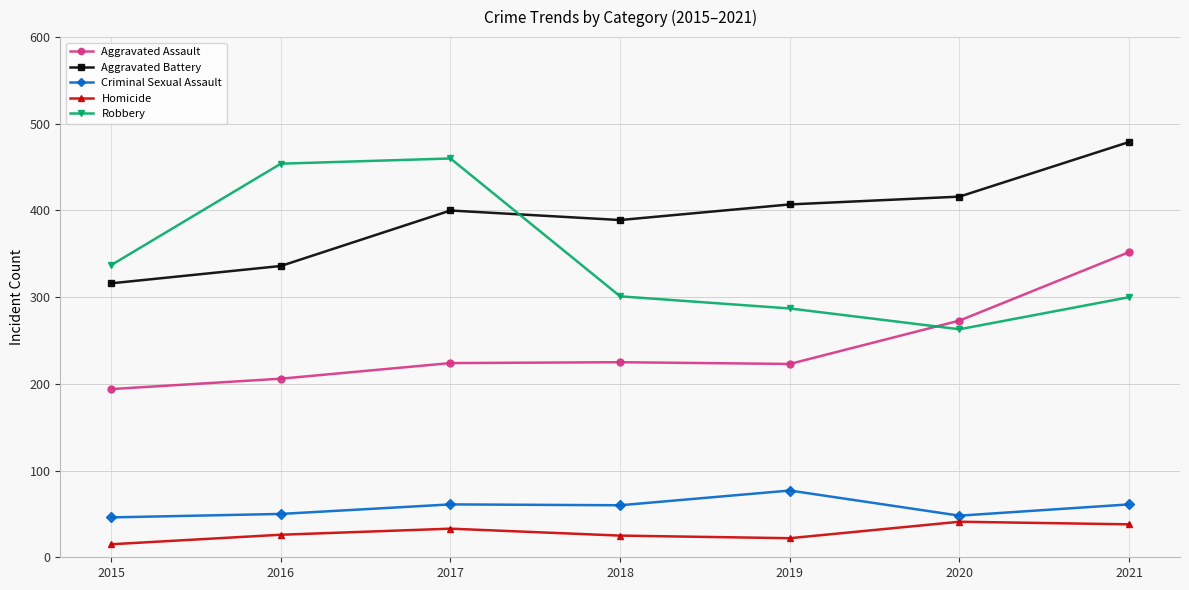

At which label does Criminal Sexual Assault first exceed 60?

2017